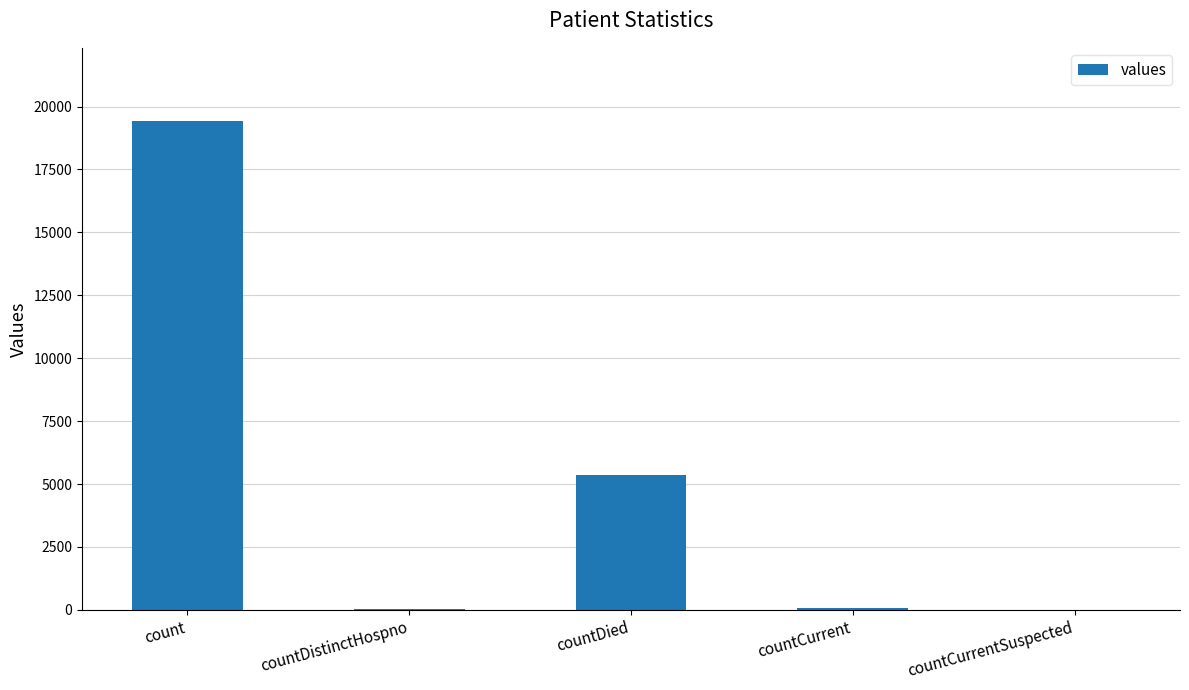

Where is the data nearest to the value 9710?

countDied